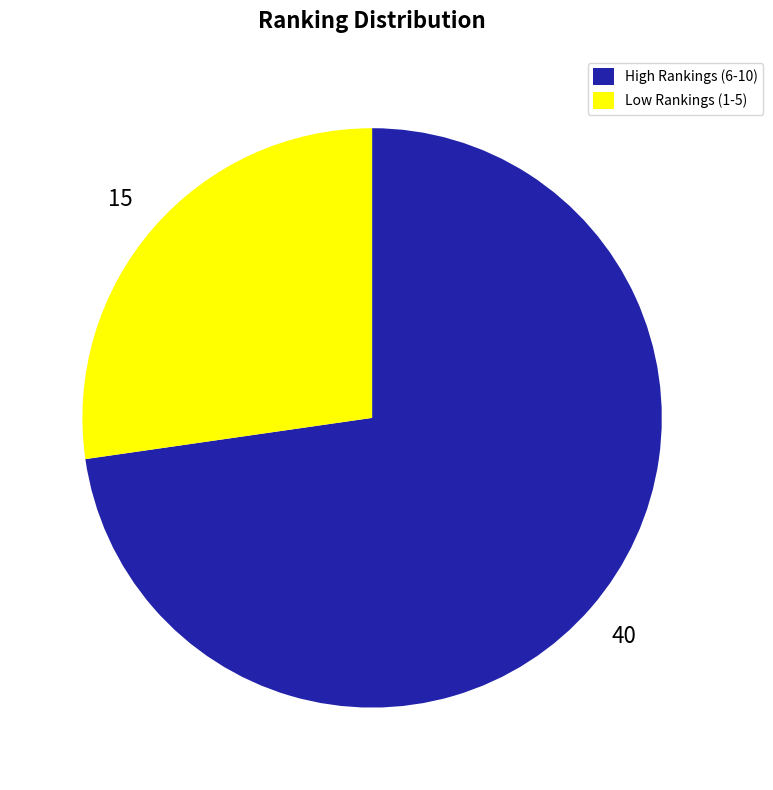

The High Rankings (6-10) slice represents 73% of the pie. True or false?

True